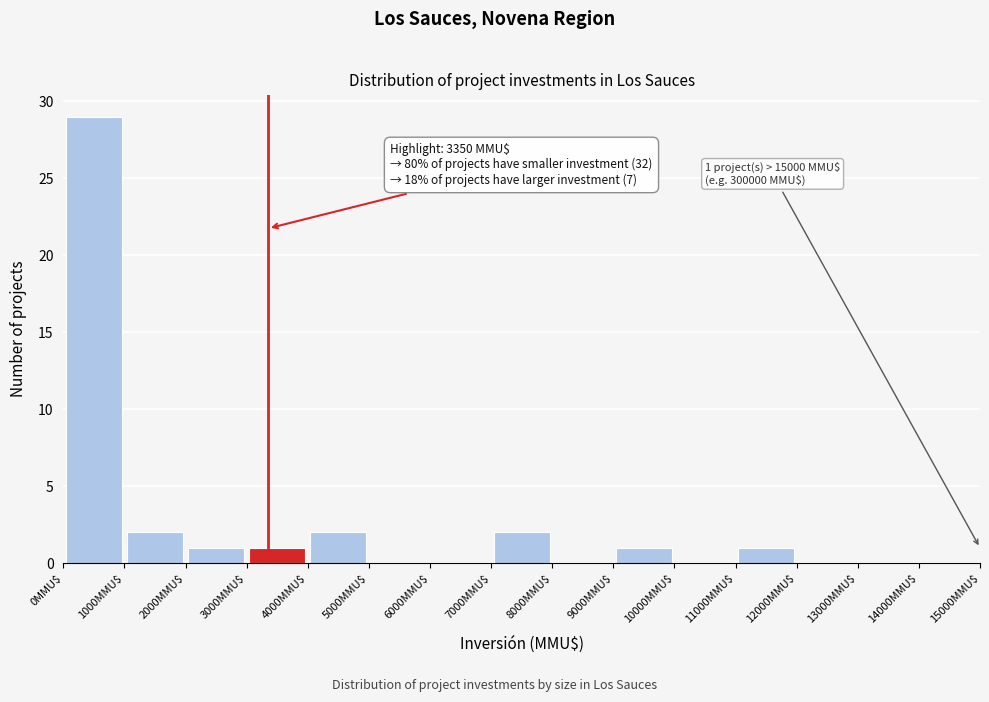

Which range on the x-axis has the tallest bar?

0 to 1000